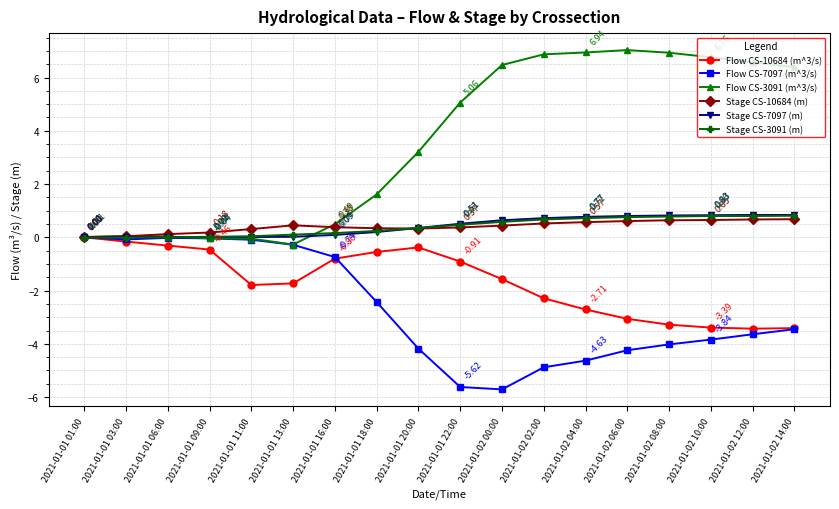

What value does the Stage CS-10684 (m) series have at 2021-01-02 04:00?

0.6